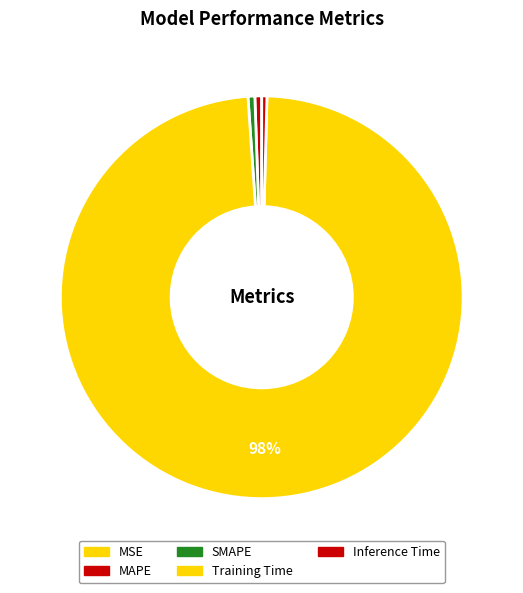

What portion of the pie excludes Training Time?

1.5%